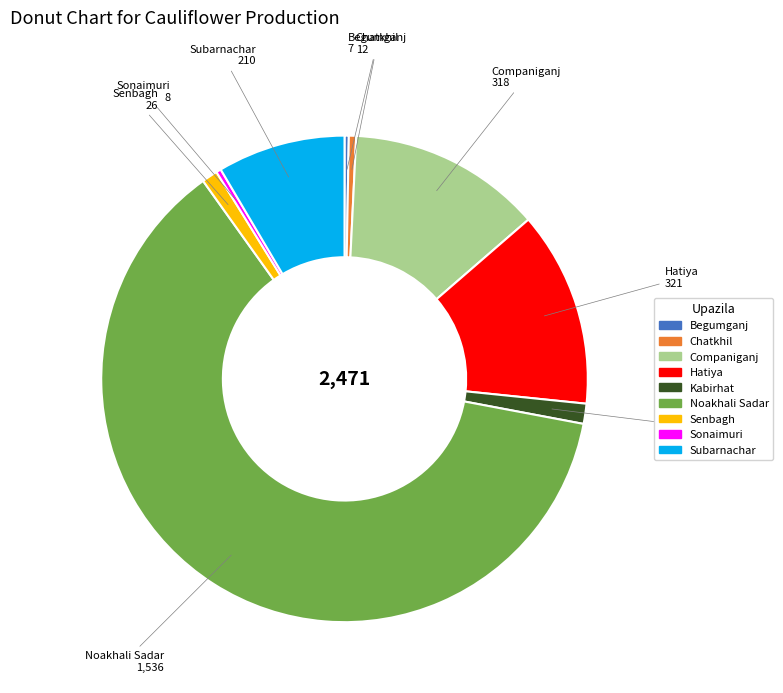

Is the sum of Begumganj and Chatkhil greater than half?

No